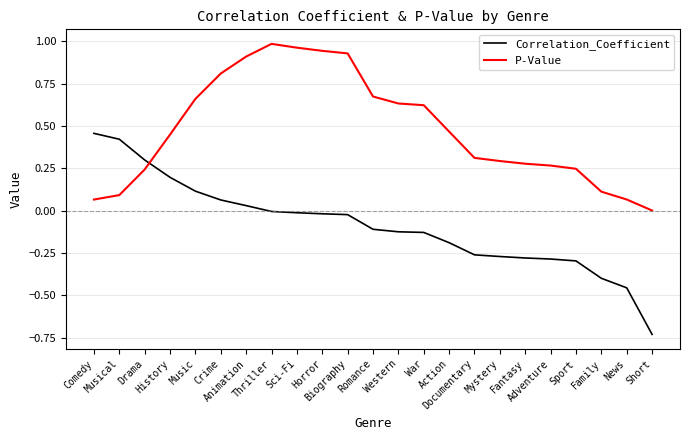

List the series in order of their overall mean, lowest first.

Correlation_Coefficient, P-Value